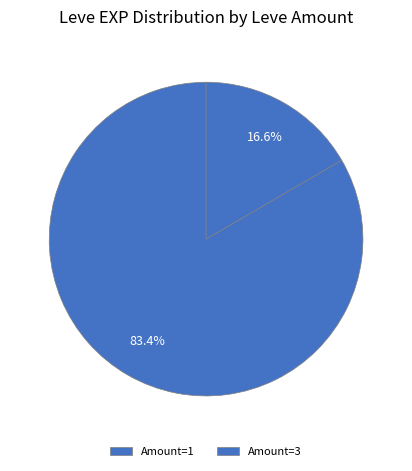

How many slices are in this pie chart?

2